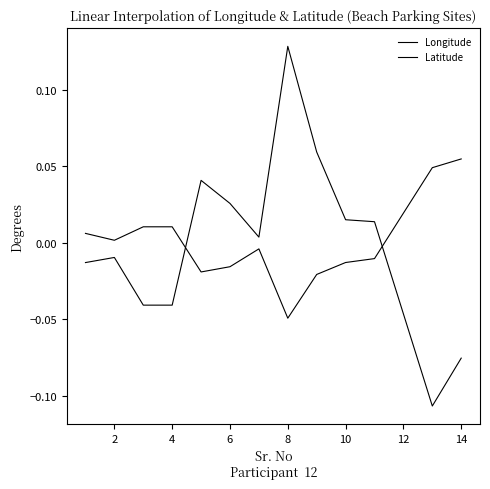

True or false: Latitude and Longitude intersect in this chart.

True